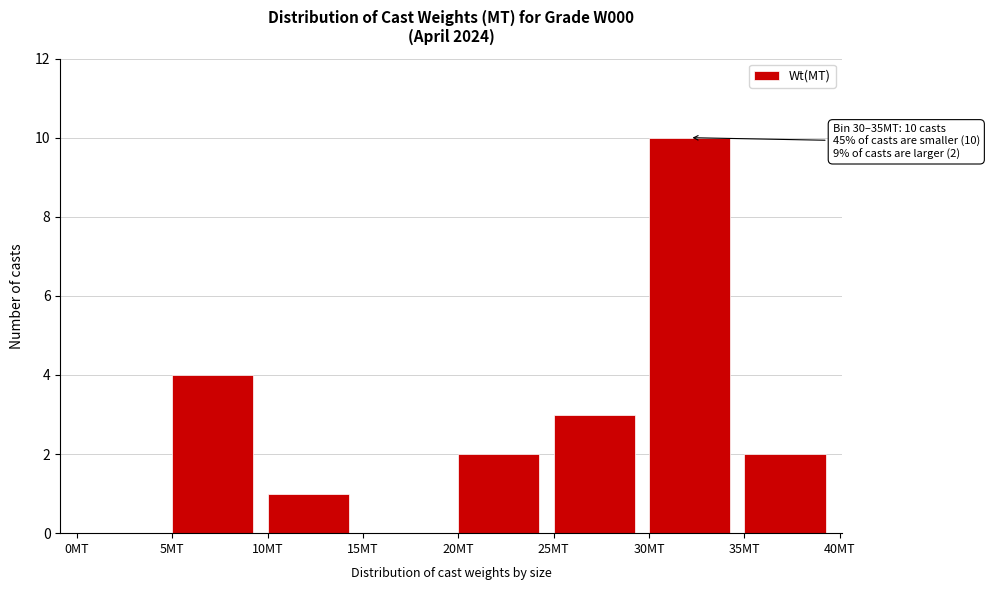

Reading left to right, what are all the values shown in this chart?

0MT=0	5MT=4	10MT=1	15MT=0	20MT=2	25MT=3	30MT=10	35MT=2